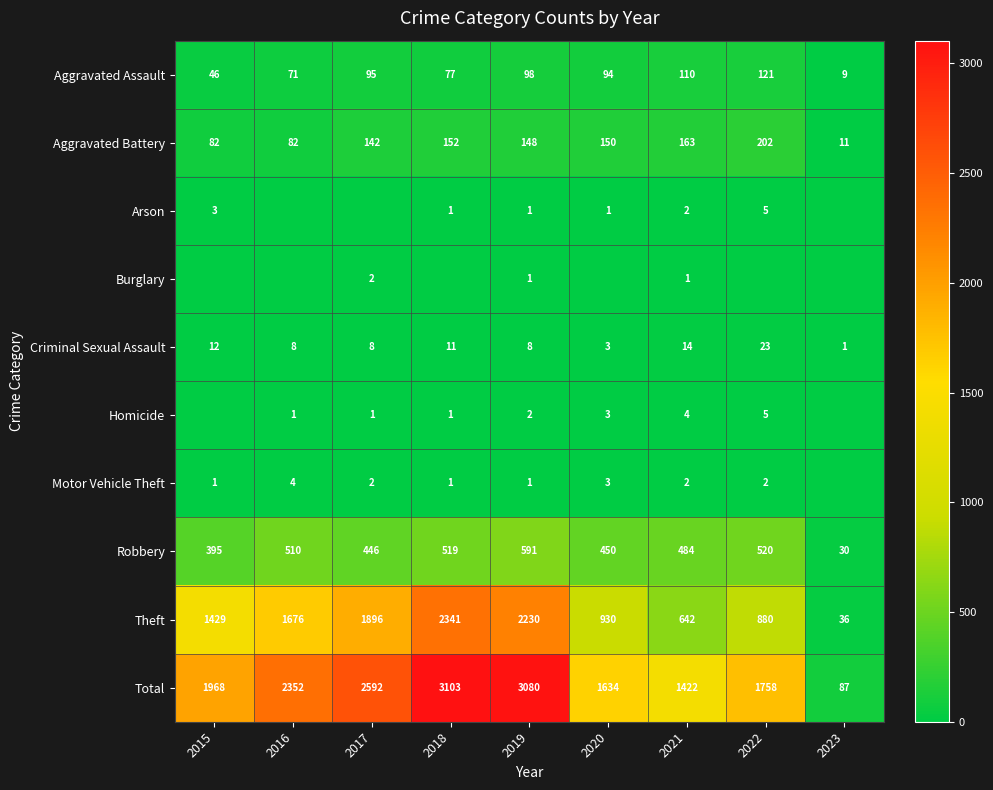

Between 2022 and 2015, which is larger?

2022